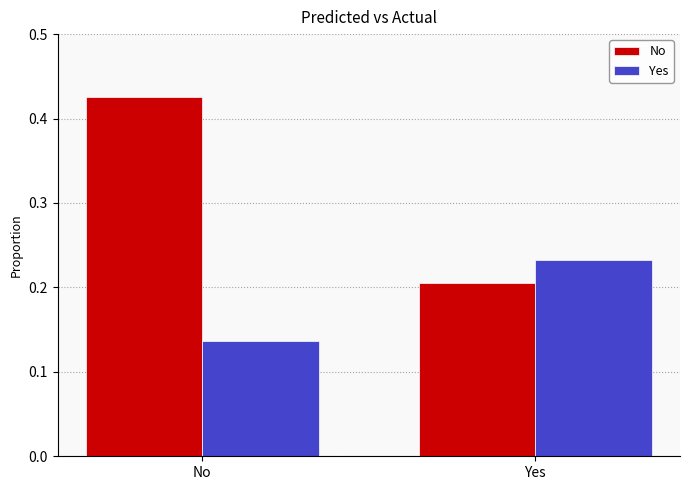

Which series has the widest spread of values?

No